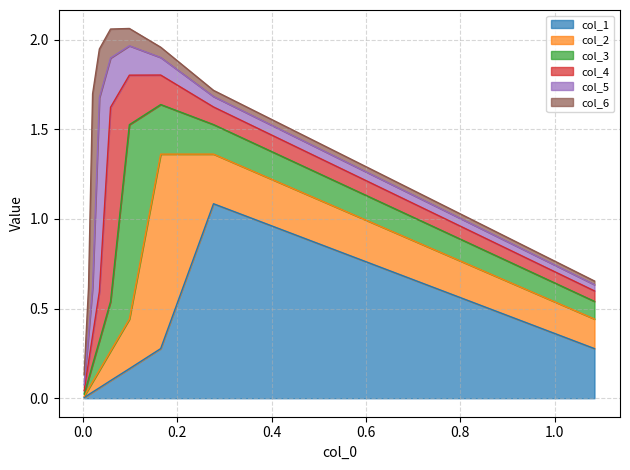

Which category has the lowest value in the col_1 series?

0.00256424622738164